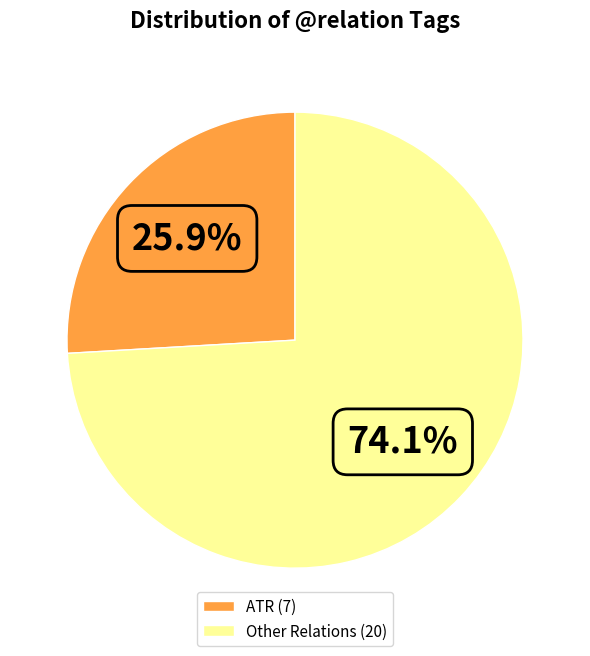

Is there any slice that represents more than half of the pie?

Yes